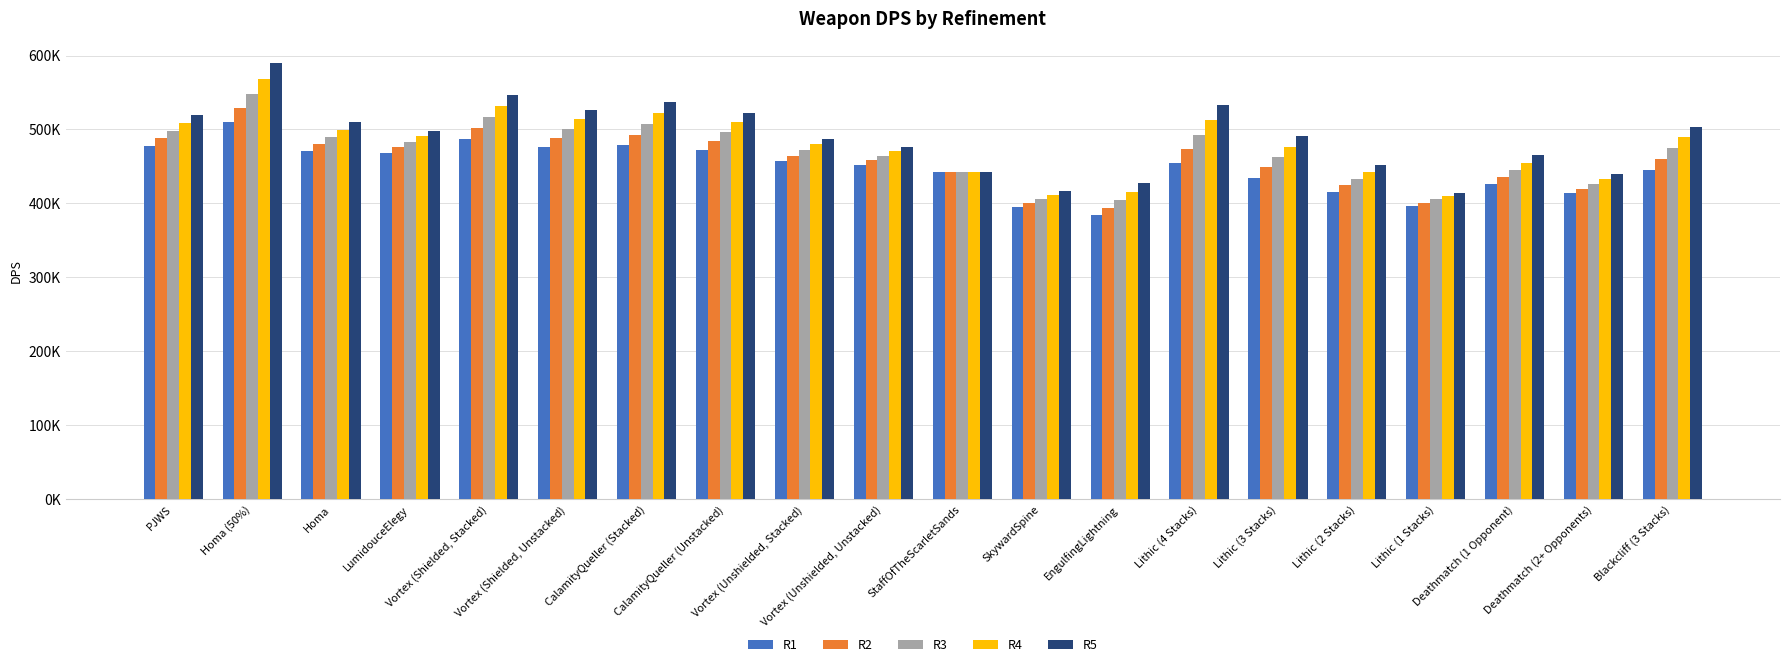

What is the average value of the R4 series?

479304.7